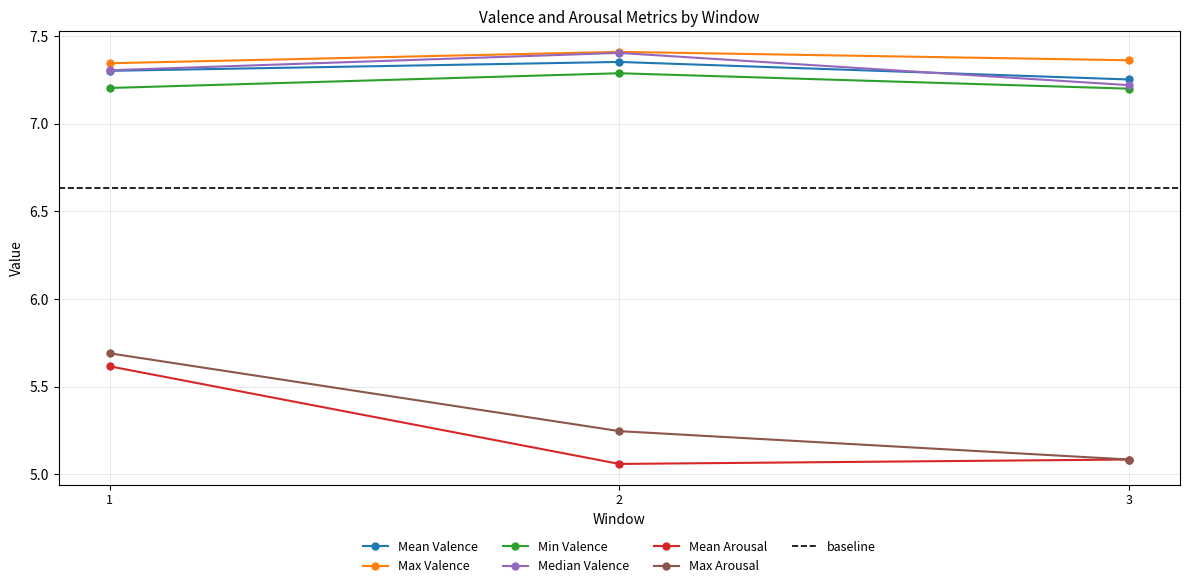

Read the Max Arousal value at 2.

5.2